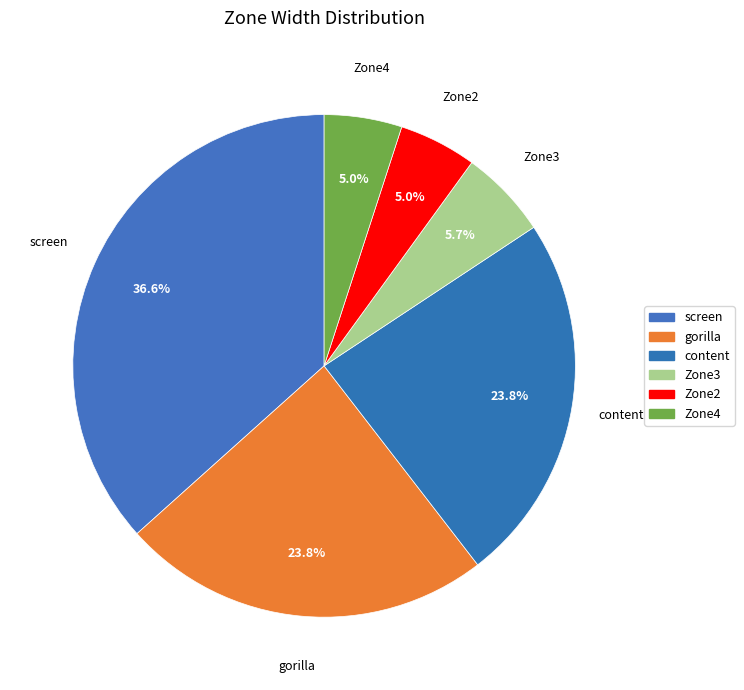

How many slices are in this pie chart?

6